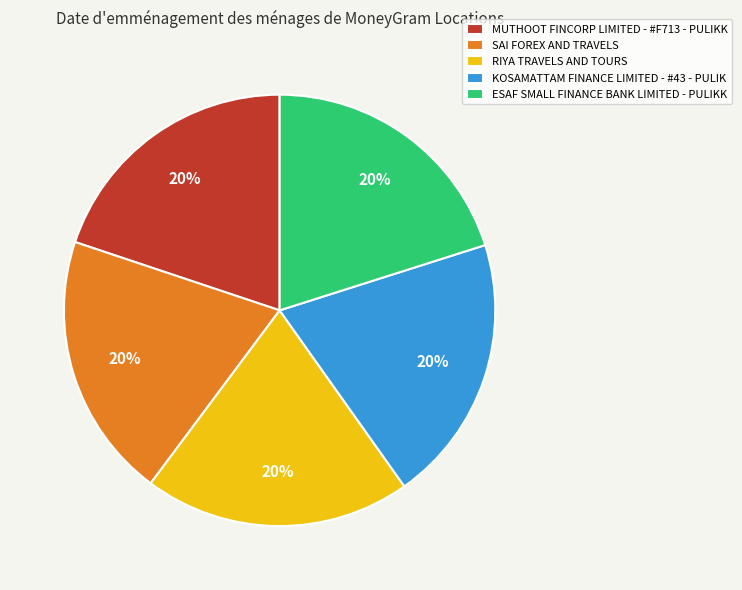

Do MUTHOOT FINCORP LIMITED - #F713 - PULIKK and ESAF SMALL FINANCE BANK LIMITED - PULIKK together represent more than half of the pie?

No